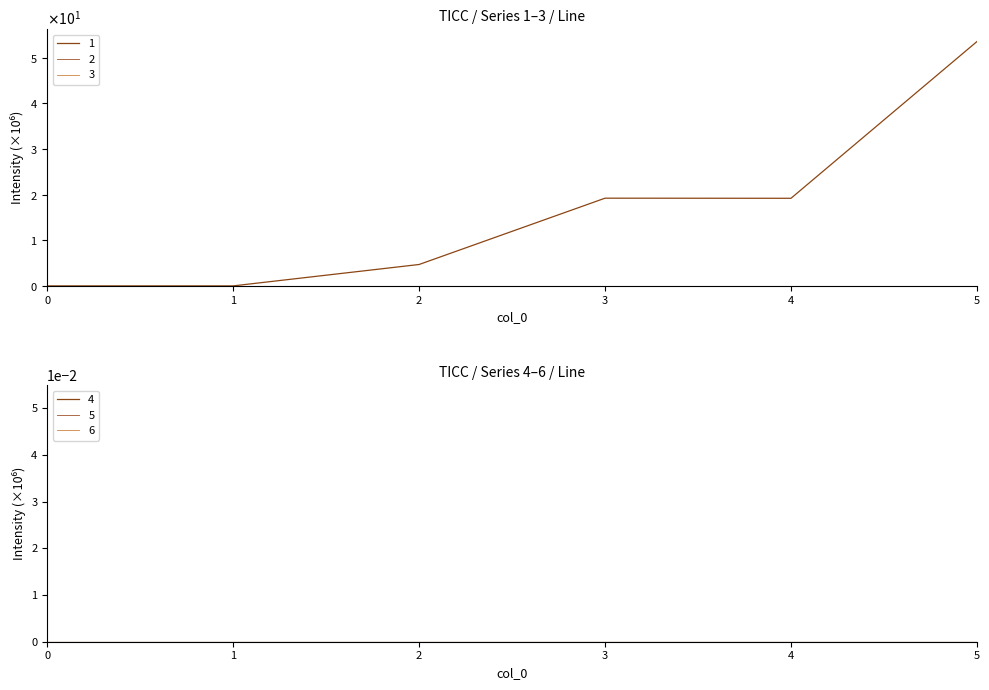

At which category is the sum across all series the highest?

5